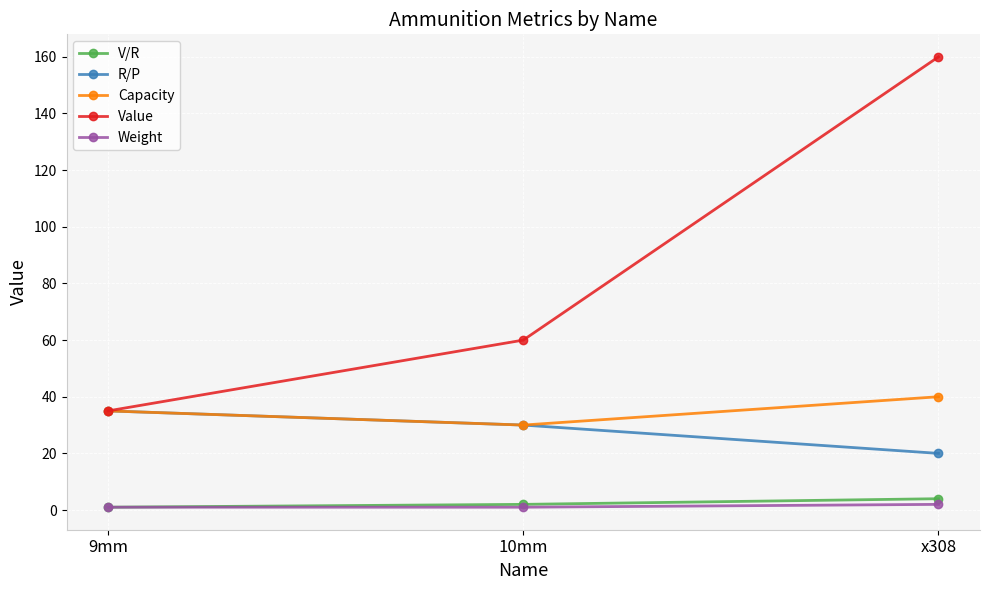

At which label is Value closest to 97?

10mm